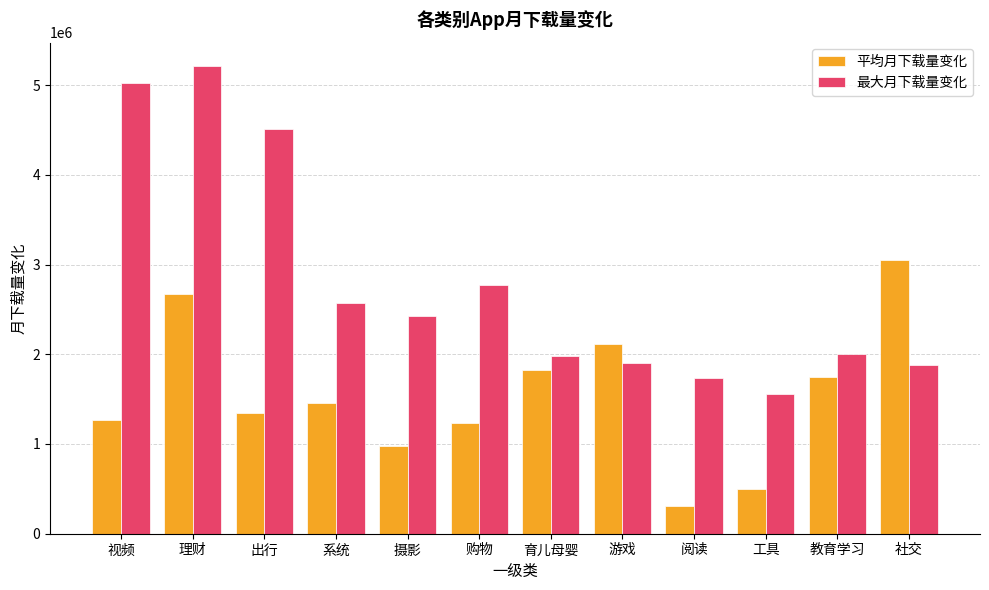

The 平均月下载量变化 series shows 331964.0 at 系统. True or false?

False